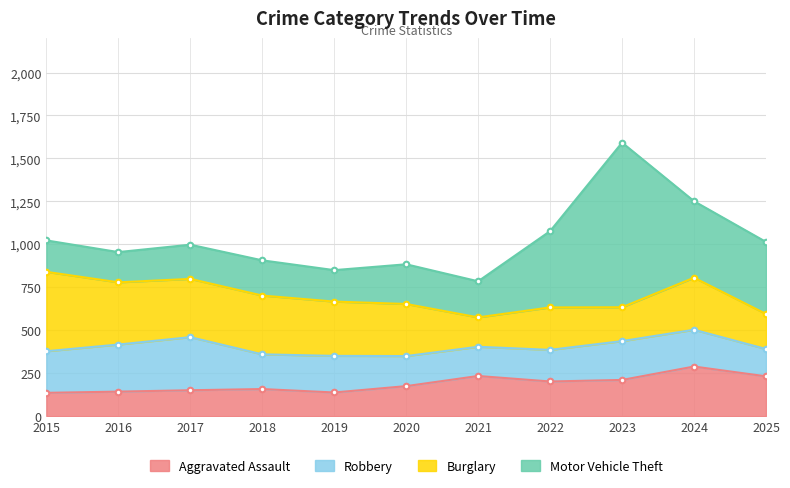

The Robbery series shows 242 at 2015. True or false?

True